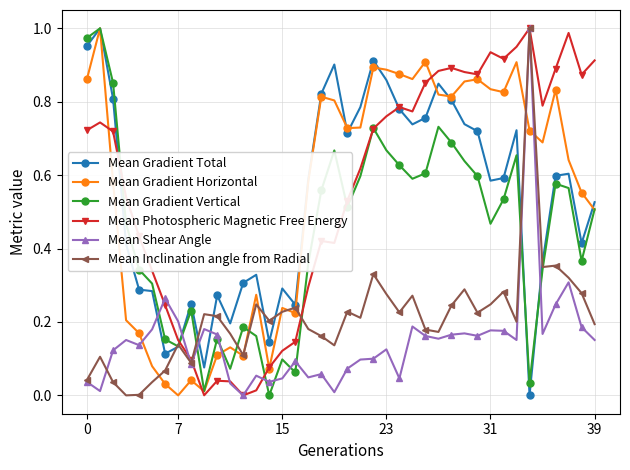

How many intersections are there between Mean Shear Angle and Mean Gradient Vertical?

10